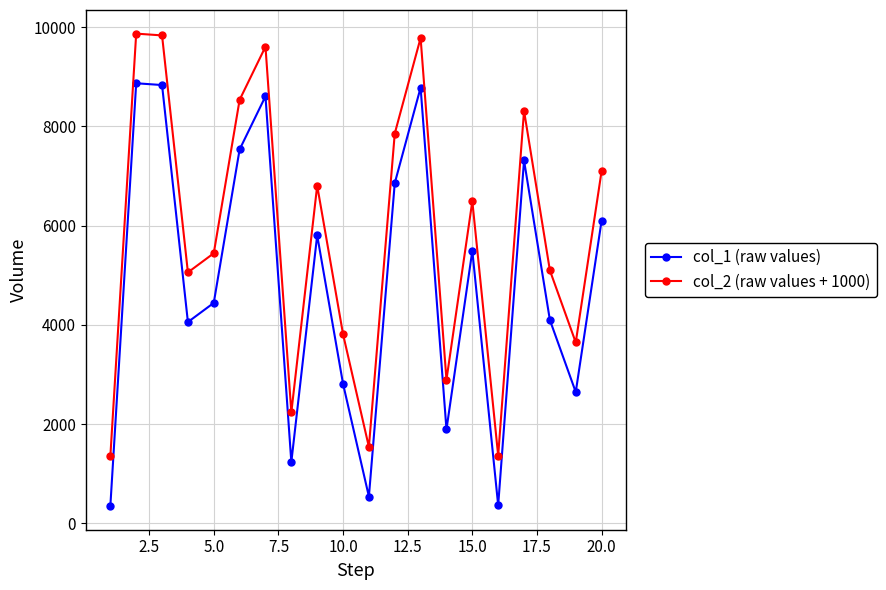

True or false: col_2 (raw values + 1000) and col_1 (raw values) intersect in this chart.

False